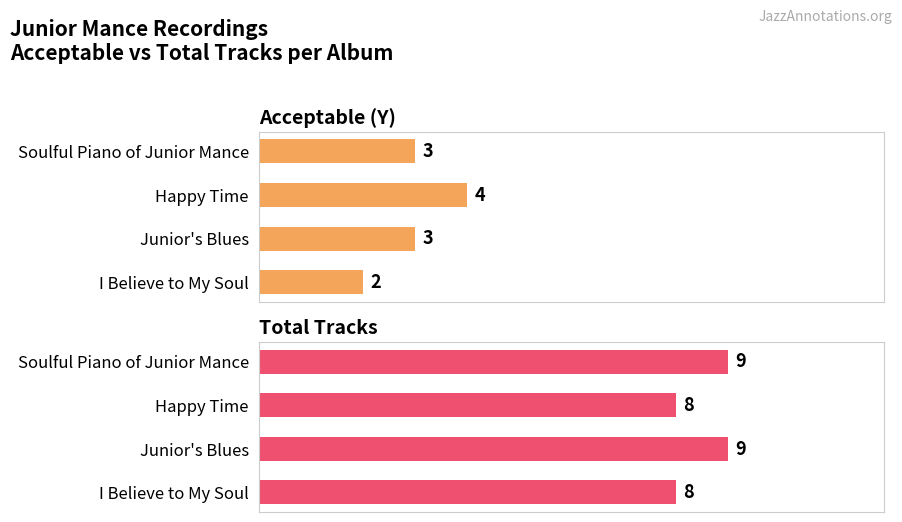

Which series changed the most between Happy Time and Junior's Blues?

Acceptable (Y)